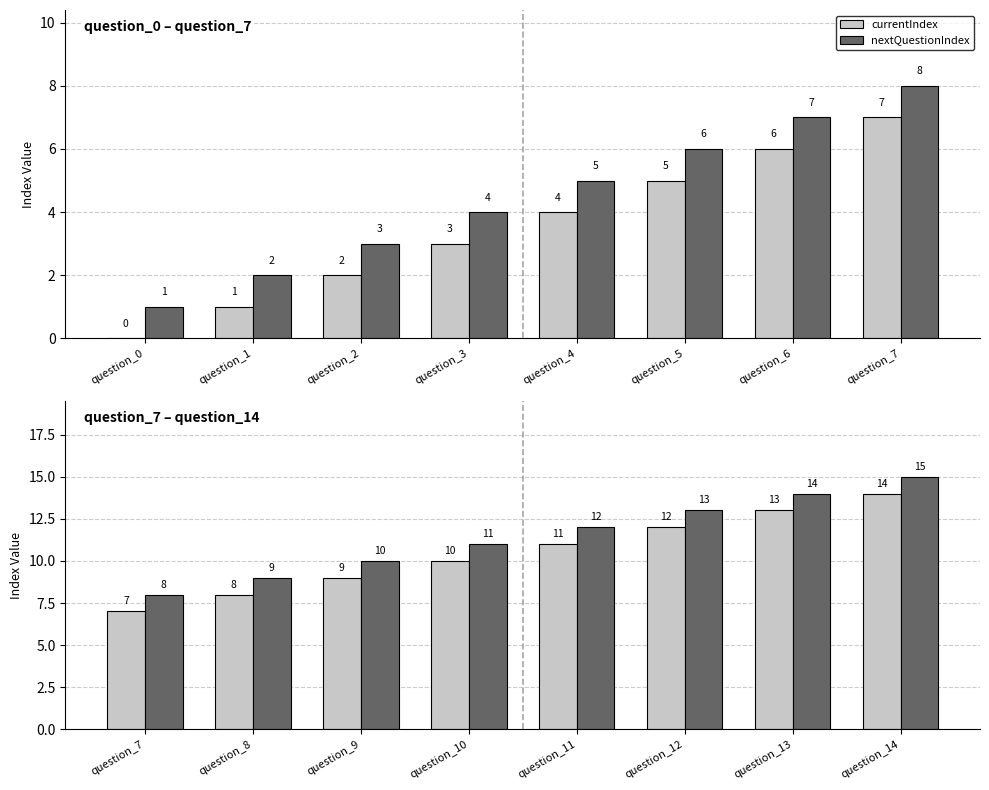

Rank the series by their average value, from lowest to highest.

currentIndex, nextQuestionIndex